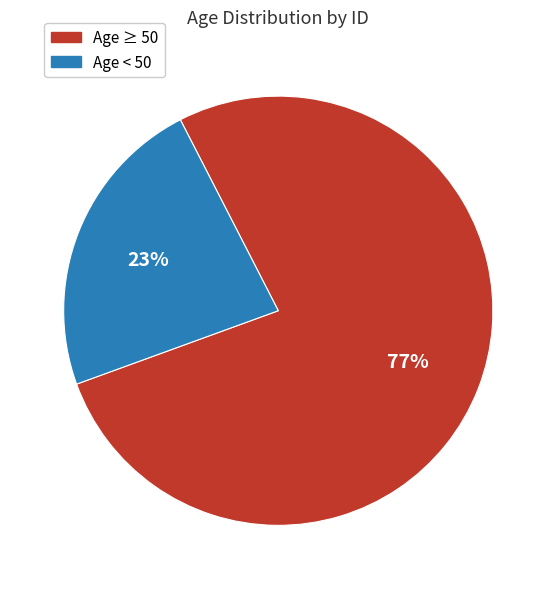

What is the largest slice in the pie chart?

Age ≥ 50